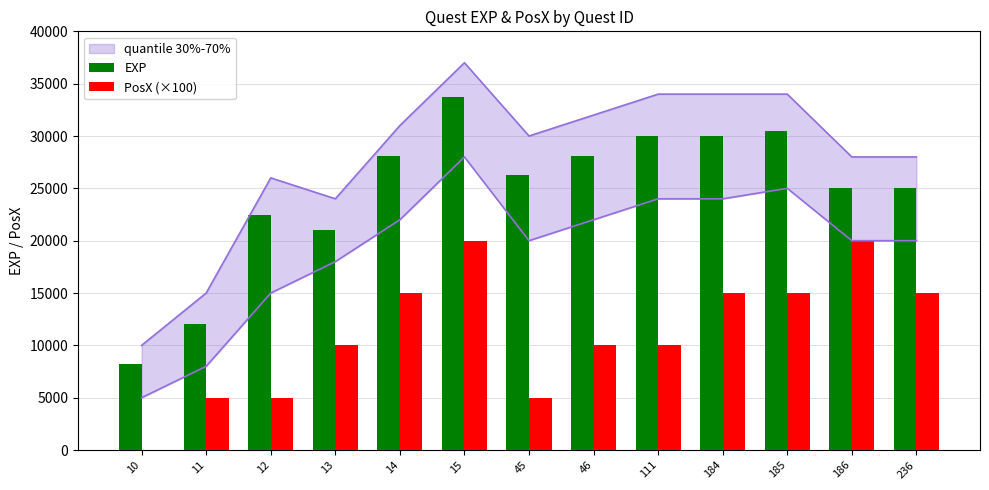

What is the difference between the highest and lowest values at 236?

10000